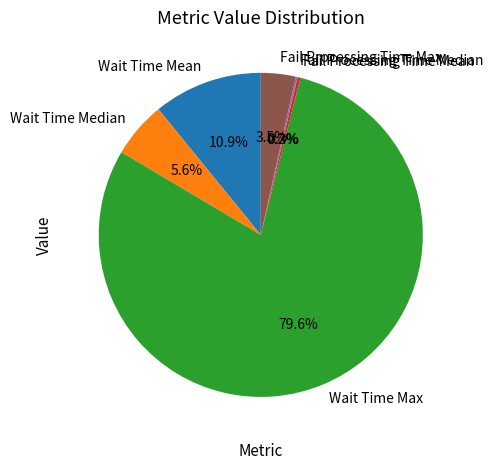

To the nearest percent, what percentage of the pie is Wait Time Median?

6%